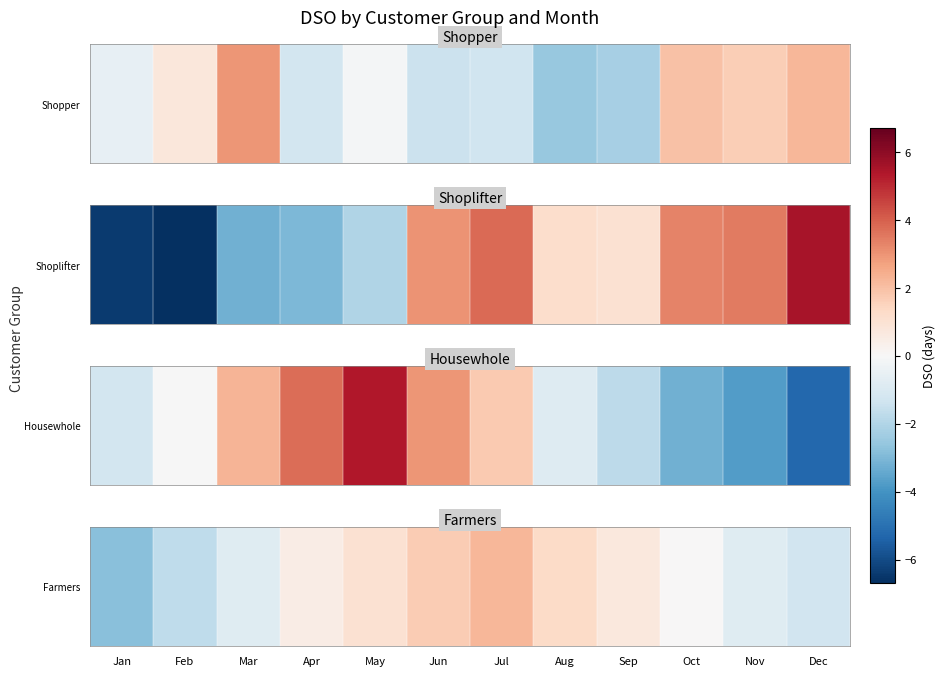

What is the change in value from Jan to Mar?

+2.0